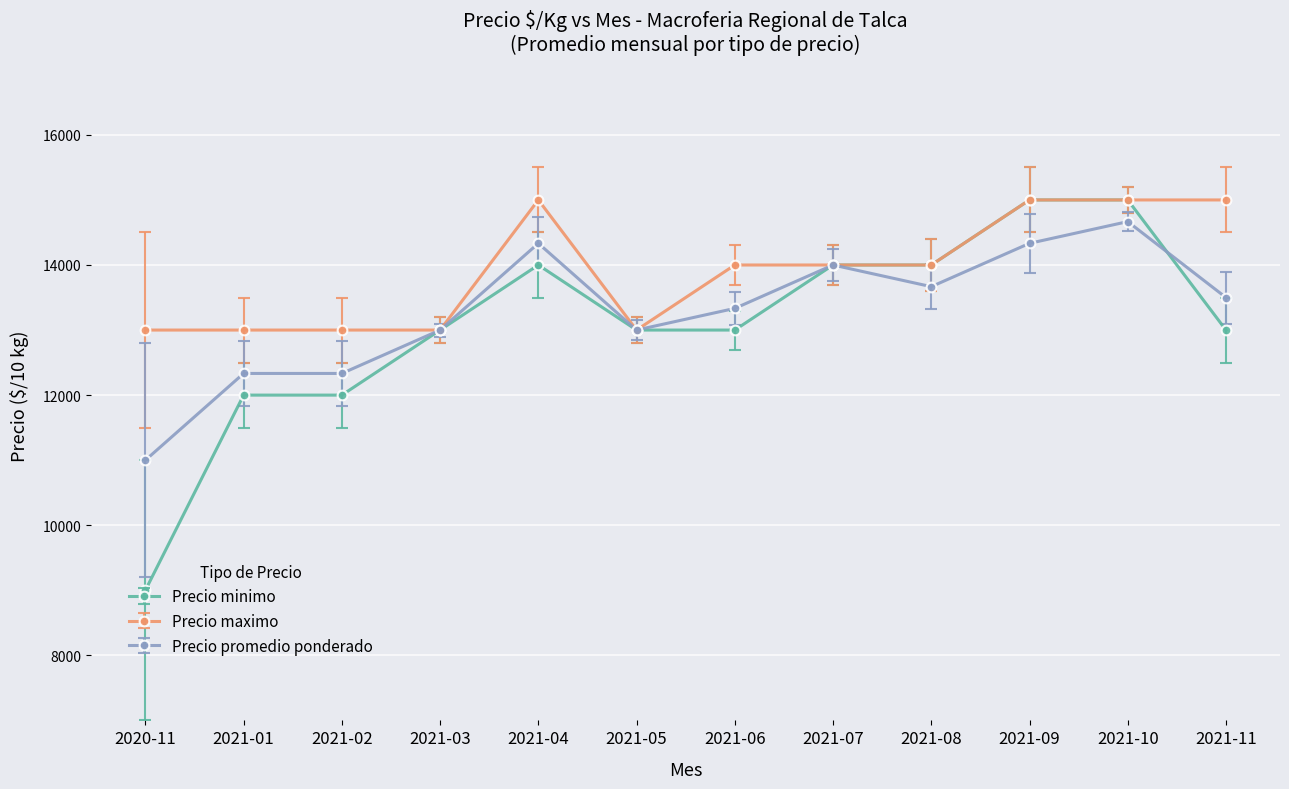

What are all the series names shown in the legend?

Precio minimo, Precio maximo, Precio promedio ponderado